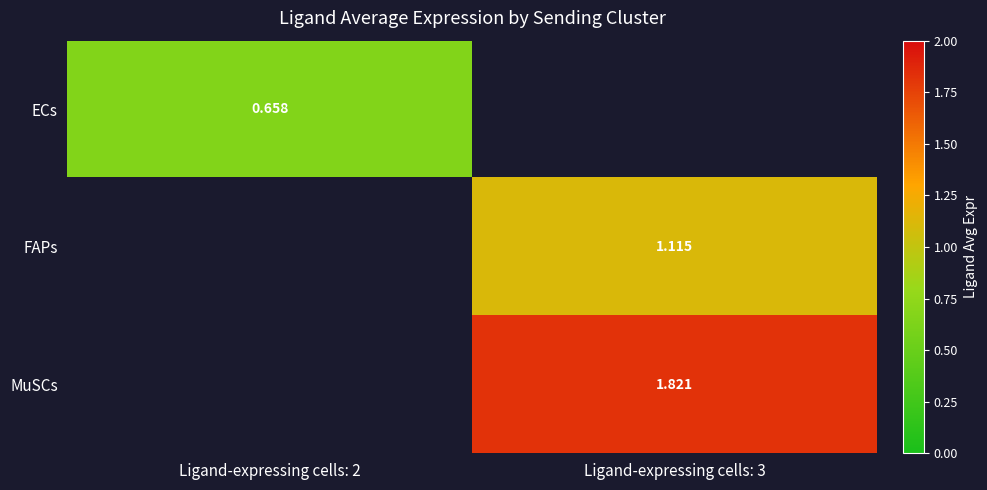

Is the value of FAPs at Ligand-expressing cells: 3 greater than the value of ECs at Ligand-expressing cells: 2?

Yes